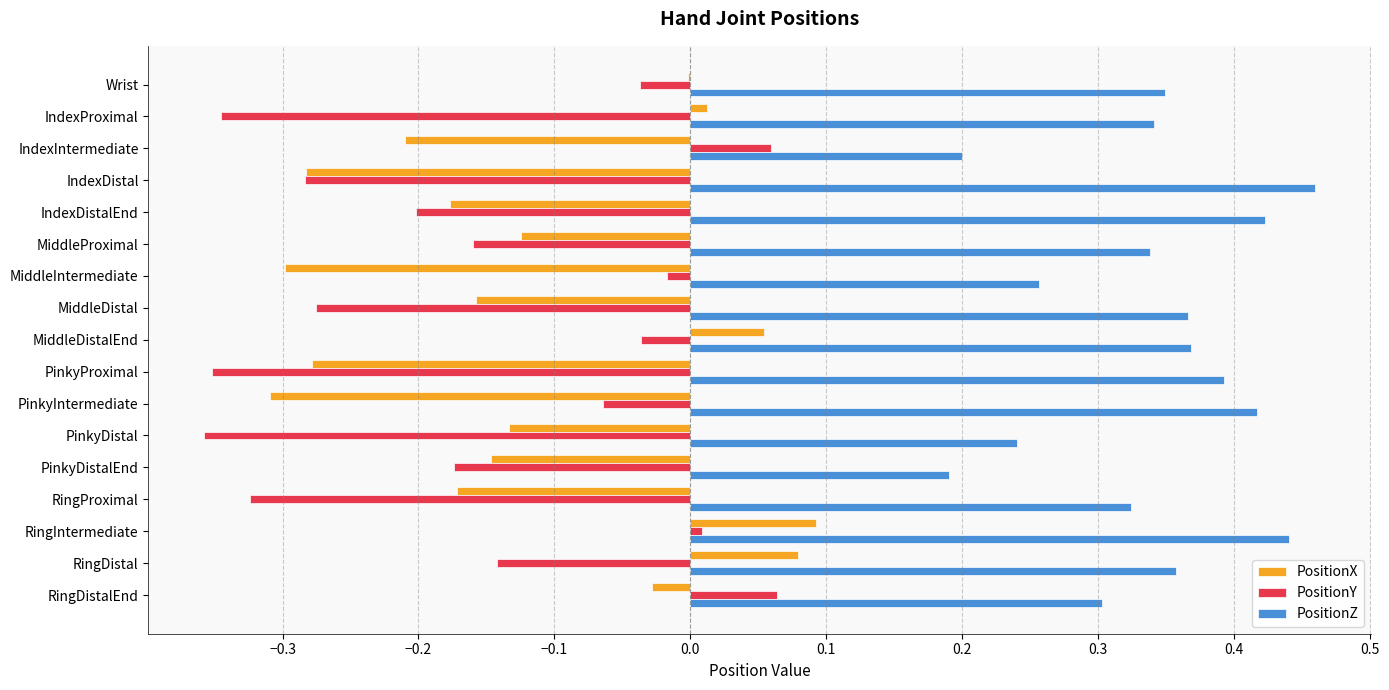

Is it true that PositionY equals -0.3 at RingProximal?

True